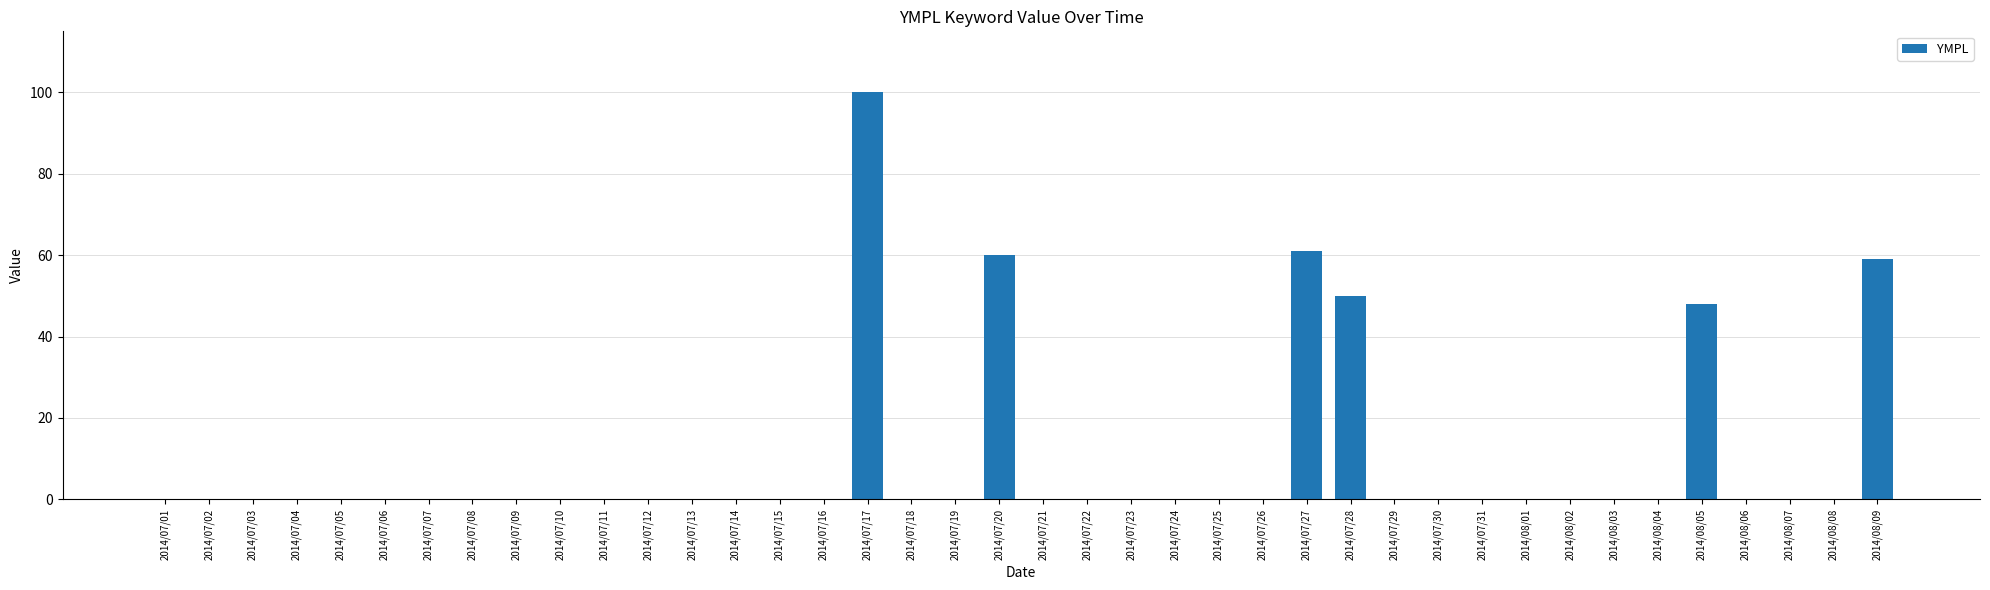

What is the greatest value displayed?

100